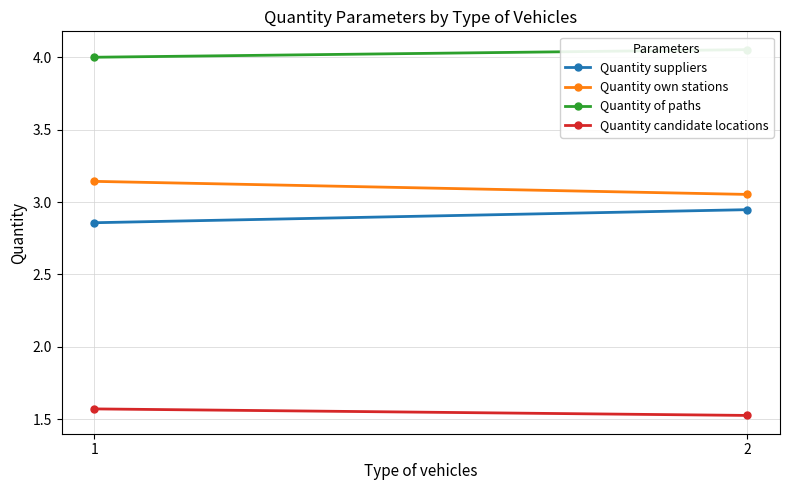

Is this an area chart (filled region under the line)?

No